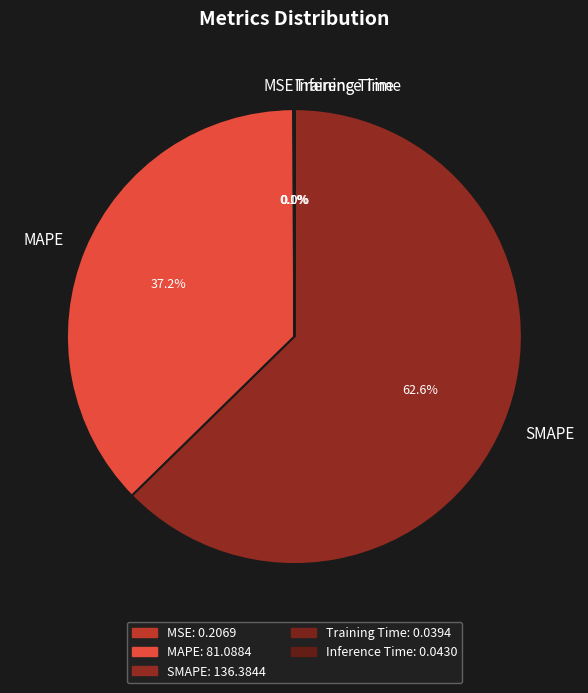

What portion of the pie excludes MAPE?

62.8%